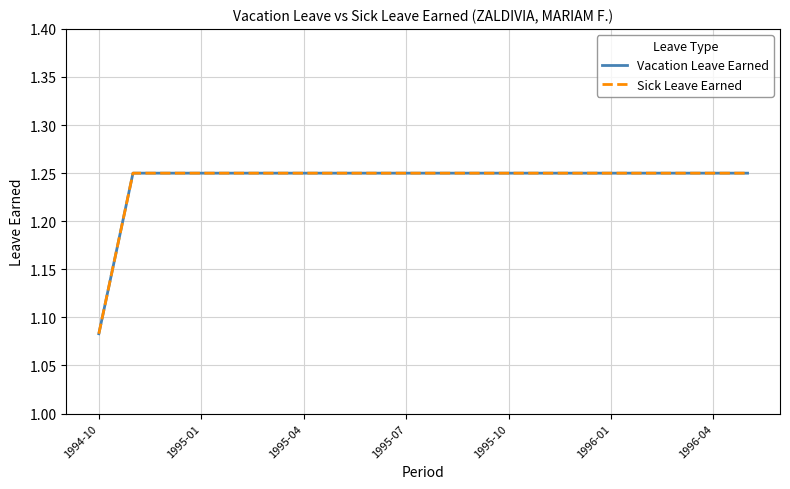

Does the chart have visible grid lines?

Yes